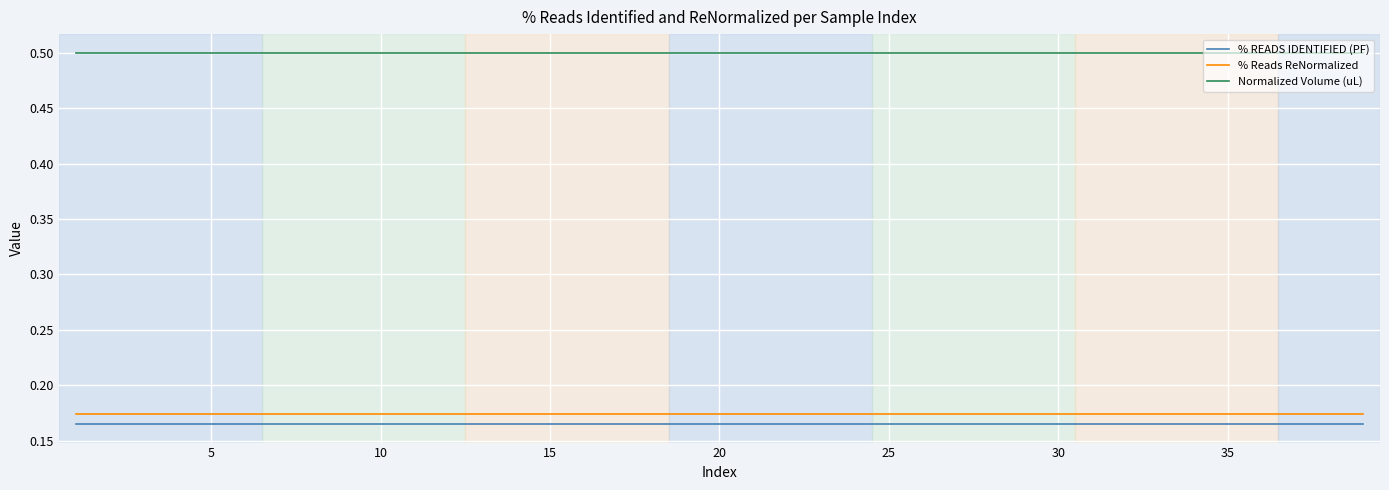

Which series has the largest total across all categories?

Normalized Volume (uL)